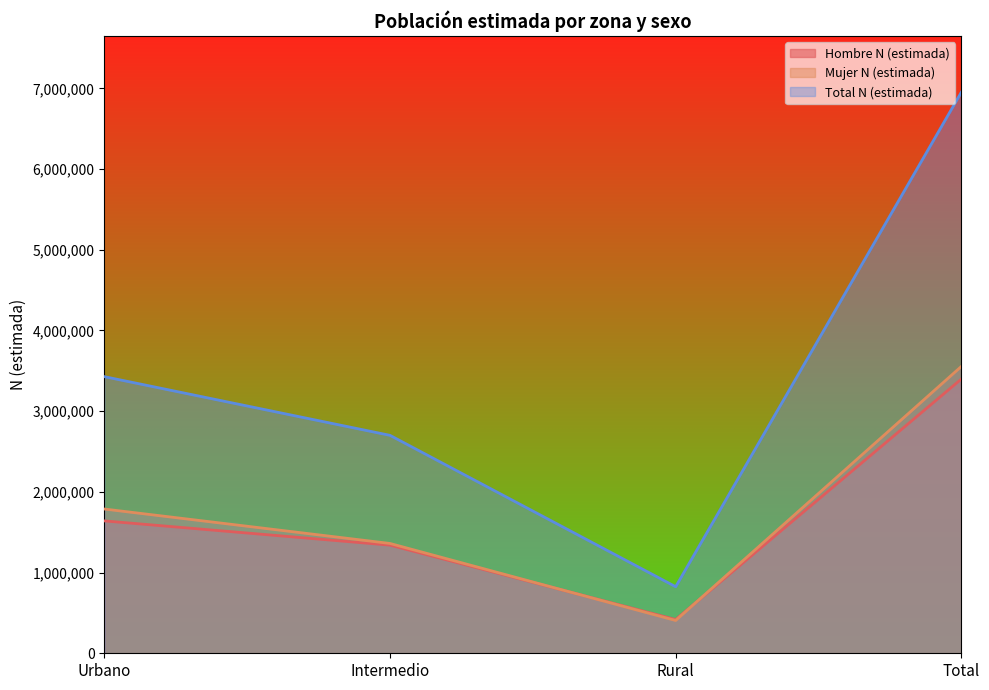

At which category does the chart reach its peak across all series?

Total